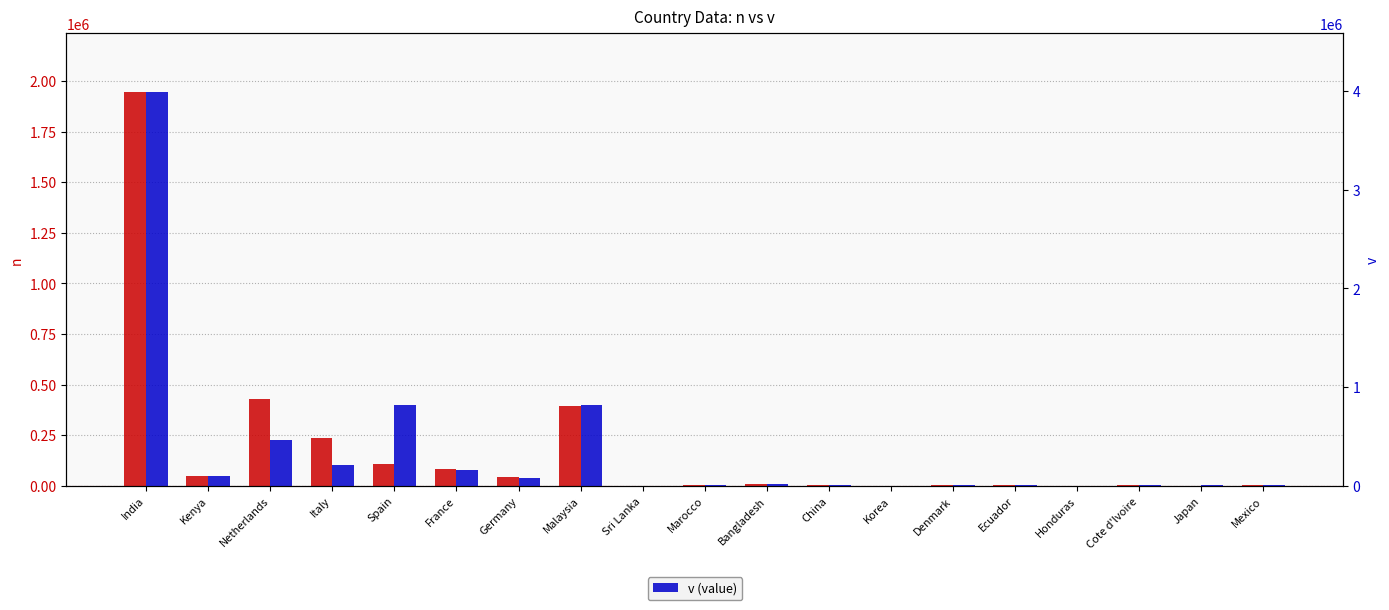

Reading left to right, what are all the values shown in this chart?

n: India=1943963	Kenya=49888	Netherlands=430160	Italy=234430	Spain=106752	France=83514	Germany=41531	Malaysia=395188	Sri Lanka=1421	Marocco=5351	Bangladesh=10785	China=5865	Korea=153	Denmark=1809	Ecuador=2908	Honduras=738	Cote d'lvoire=4591	Japan=1323	Mexico=5075
v: India=3987951	Kenya=103710	Netherlands=462259	Italy=206554	Spain=821718	France=164949	Germany=78806	Malaysia=823061	Sri Lanka=2799	Marocco=10999	Bangladesh=23000	China=12338	Korea=399	Denmark=3500	Ecuador=6000	Honduras=1530	Cote d'lvoire=8520	Japan=11200	Mexico=10000